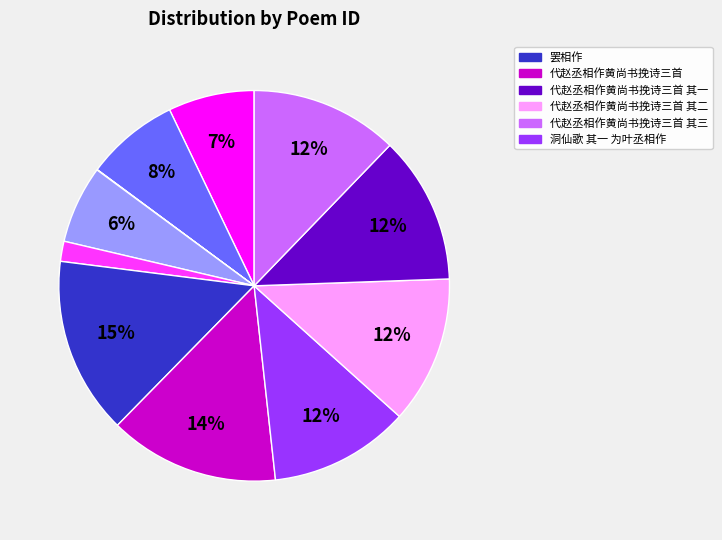

To the nearest percent, what is the difference between the largest and smallest slice percentages?

15%